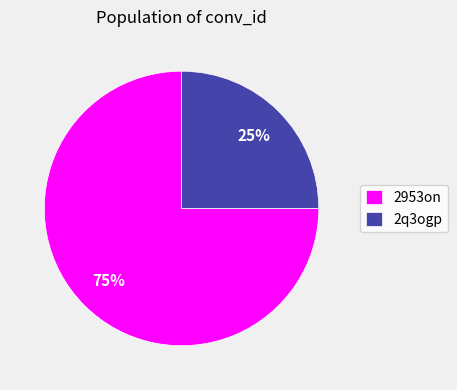

Rank the categories by value from highest to lowest.

2953on, 2q3ogp